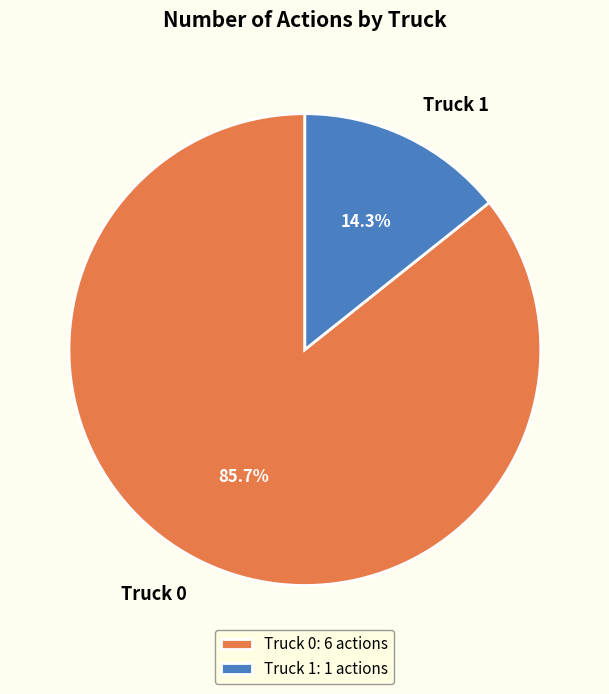

Does Truck 0 account for over 50% of the chart?

Yes